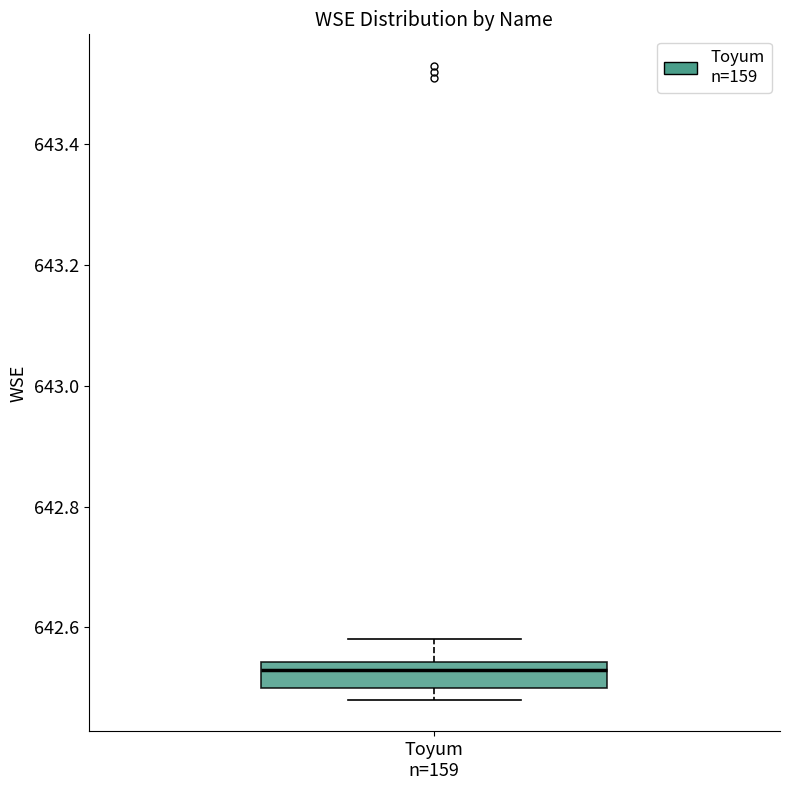

Transcribe this box plot: give where the median line is, the range the box spans, and where the two whiskers end, as read against the y-axis. The values are not printed on the chart, so give them approximately, as read against the axis.

median 642.54 (just below the box's upper edge), box 642.50 to 642.54, whiskers 642.48 to 642.58